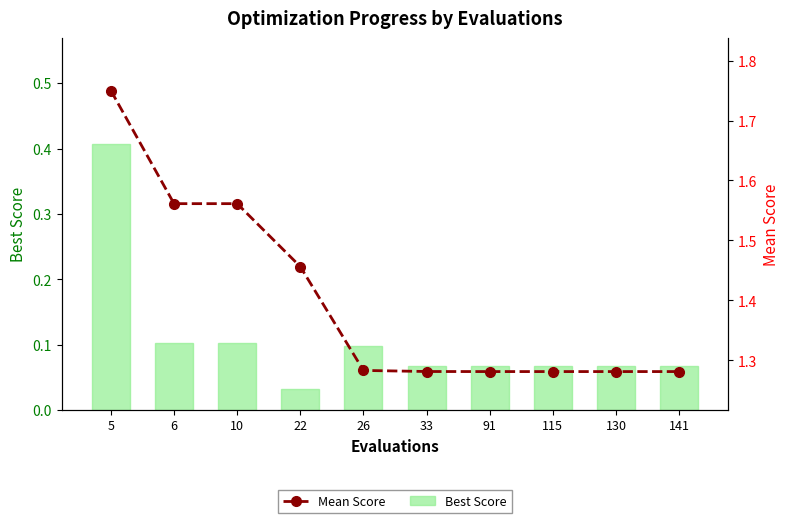

Rank the categories by Best Score value from lowest to highest.

22, 33, 91, 130, 141, 115, 26, 6, 10, 5